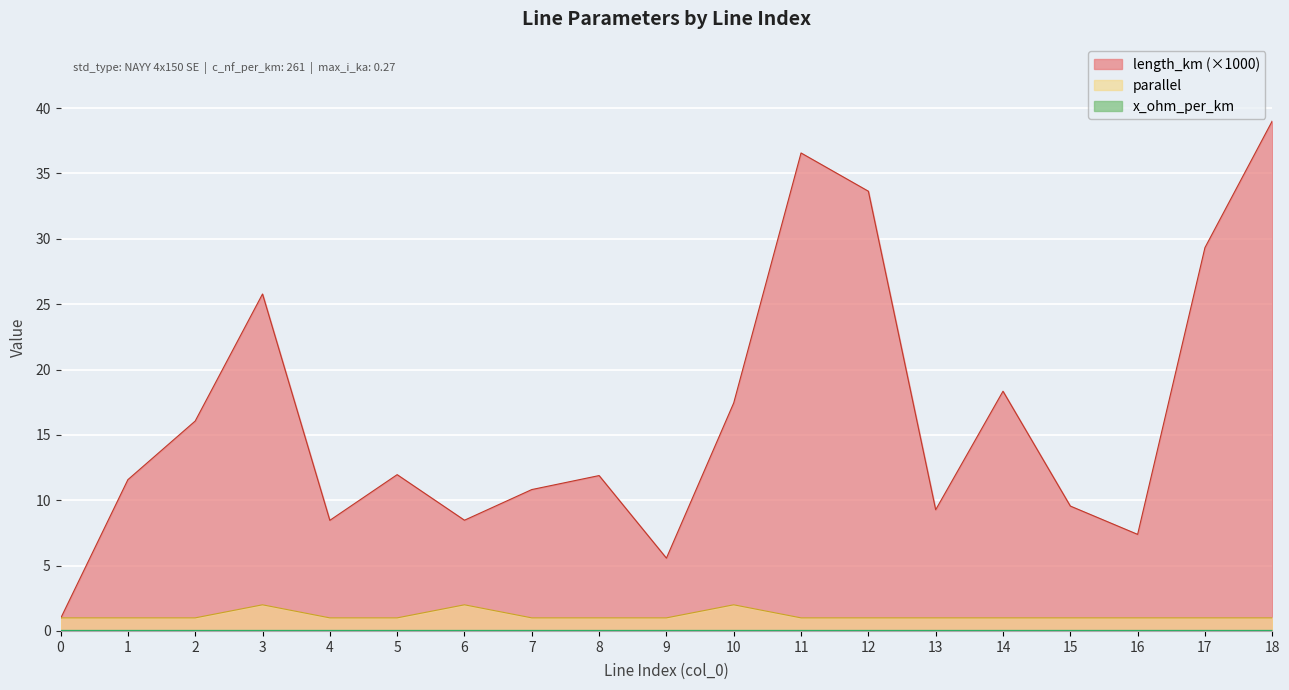

True or false: length_km has a value of 7.4 at 16.

True